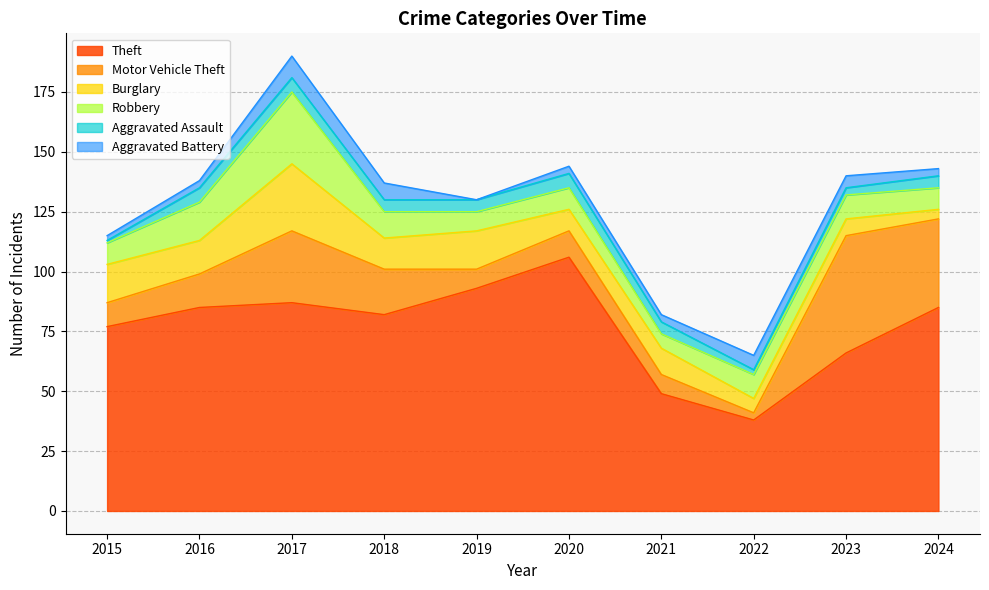

The value of Aggravated Assault at 2022 is 3. True or false?

False